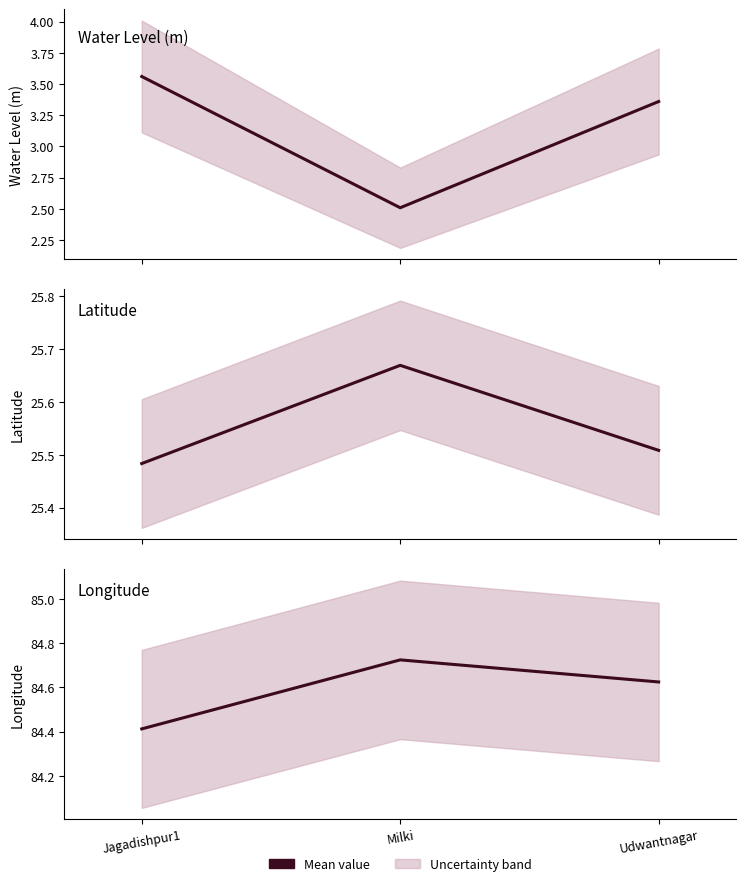

Is it true that long equals 122.6 at Udwantnagar?

False